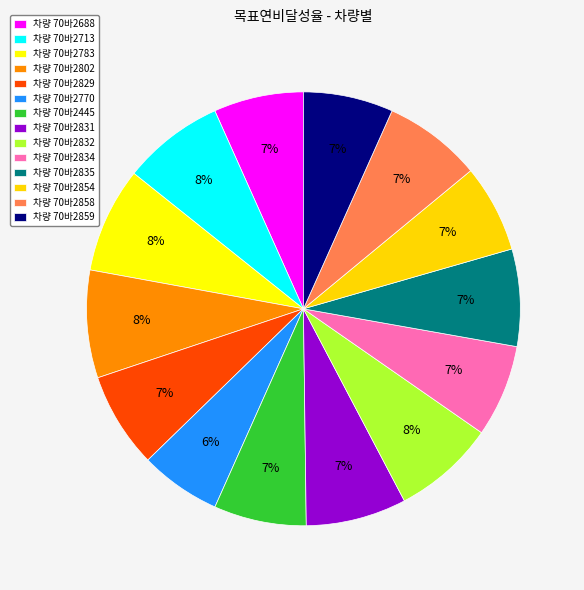

Rank the categories by value from lowest to highest.

70바2770, 70바2854, 70바2859, 70바2688, 70바2834, 70바2445, 70바2829, 70바2835, 70바2858, 70바2831, 70바2713, 70바2832, 70바2783, 70바2802